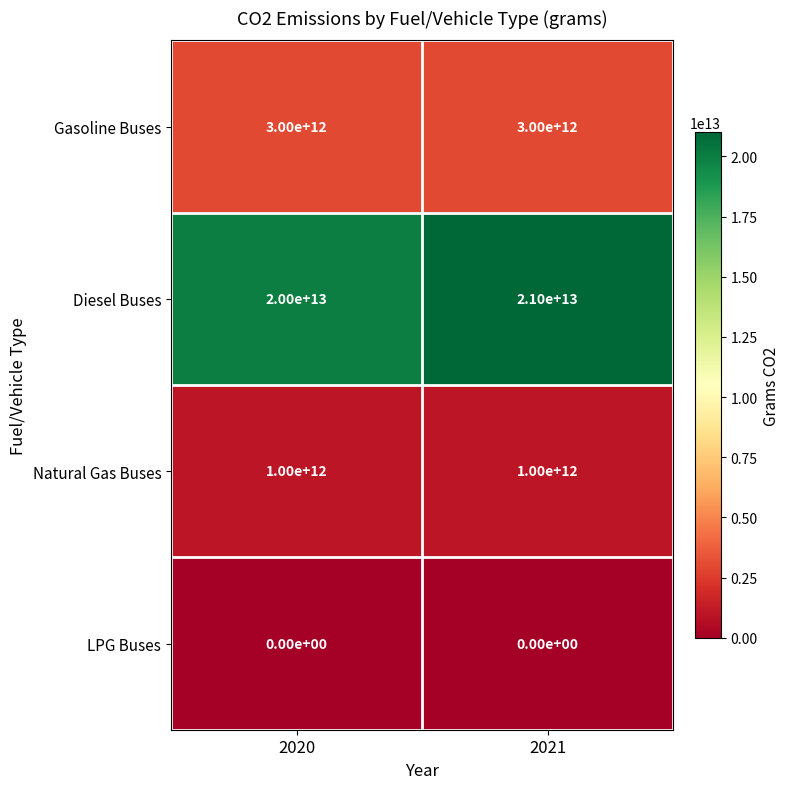

The Natural Gas Buses series shows 1000000000000 at 2020. True or false?

True